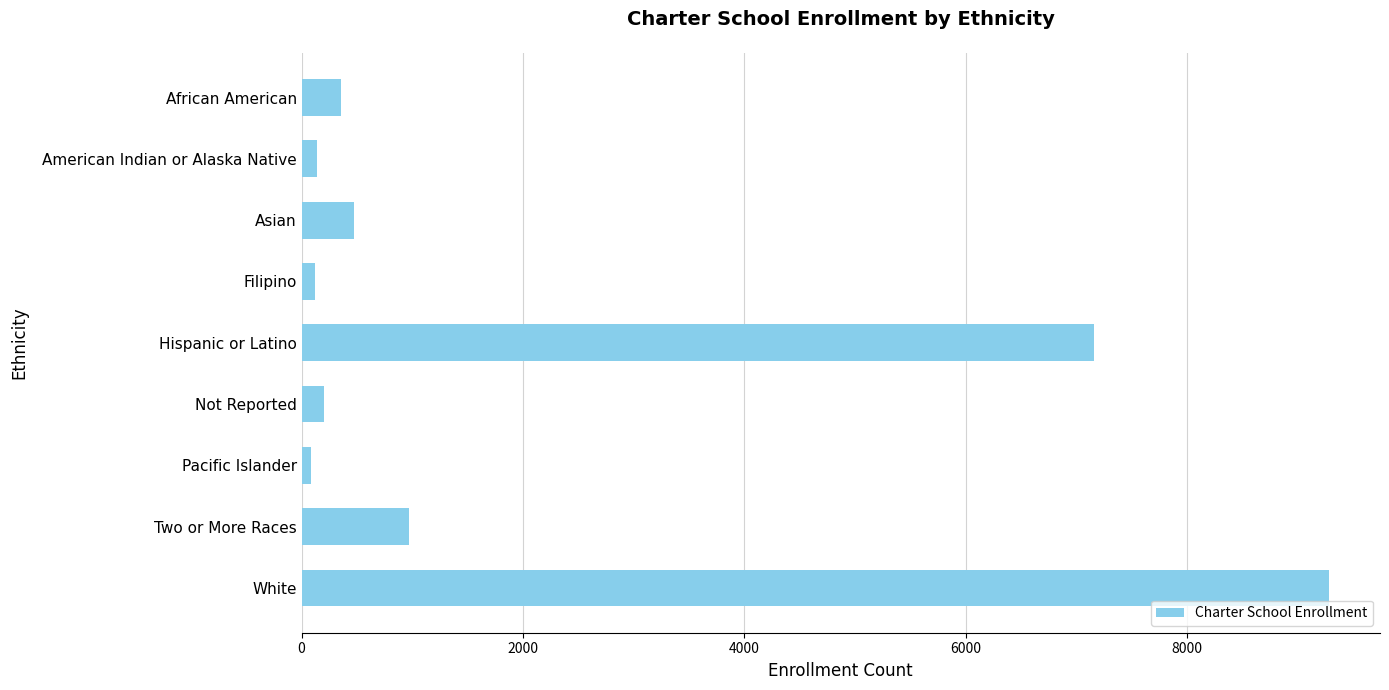

How many bars are there in total?

9